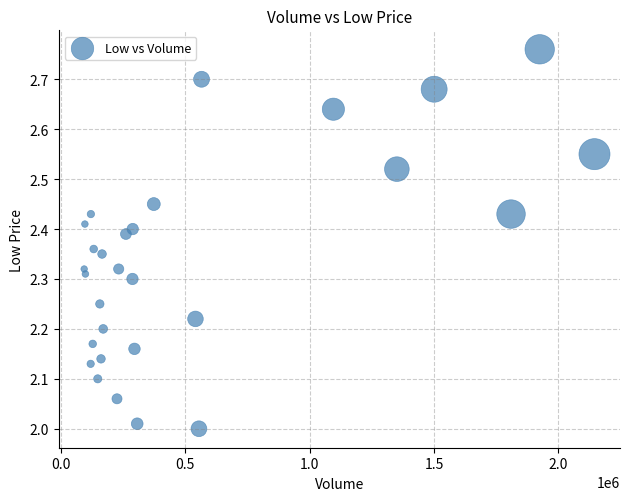

What is the range of X values (max minus min)?

2050500.0